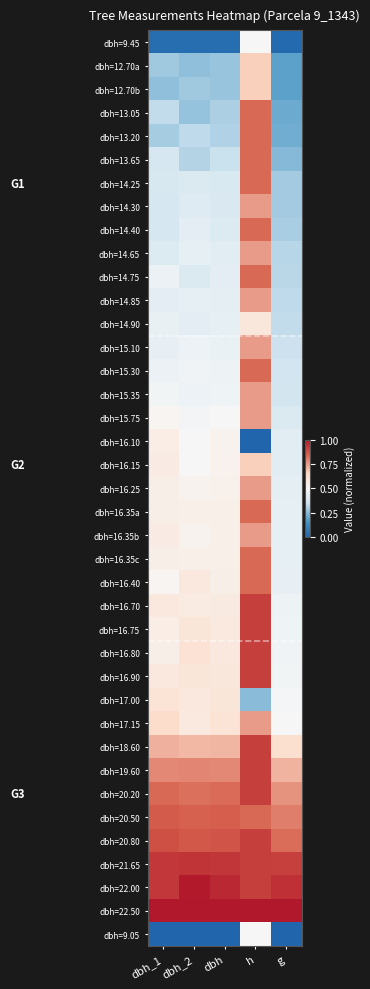

At dbh_2, list the series in order from smallest to largest.

dbh=9.05, dbh=9.45, dbh=12.70a, dbh=13.05, dbh=12.70b, dbh=13.65, dbh=13.20, dbh=14.25, dbh=14.75, dbh=14.30, dbh=14.40, dbh=14.90, dbh=14.65, dbh=14.85, dbh=15.10, dbh=15.35, dbh=15.30, dbh=15.75, dbh=16.10, dbh=16.15, dbh=16.25, dbh=16.35b, dbh=16.35a, dbh=16.35c, dbh=16.70, dbh=17.15, dbh=16.40, dbh=17.00, dbh=16.75, dbh=16.90, dbh=16.80, dbh=18.60, dbh=19.60, dbh=20.20, dbh=20.50, dbh=20.80, dbh=21.65, dbh=22.00, dbh=22.50